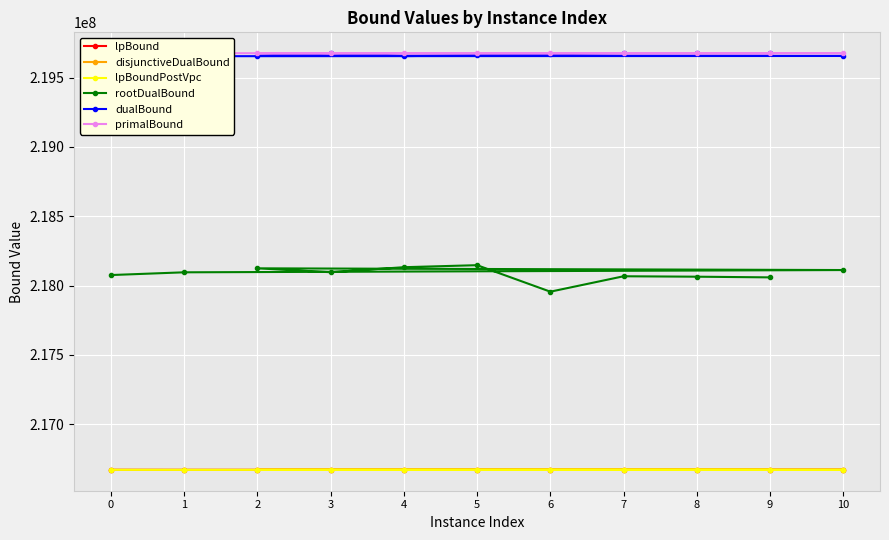

What is the difference between the maximum and minimum values in the primalBound series?

465.0